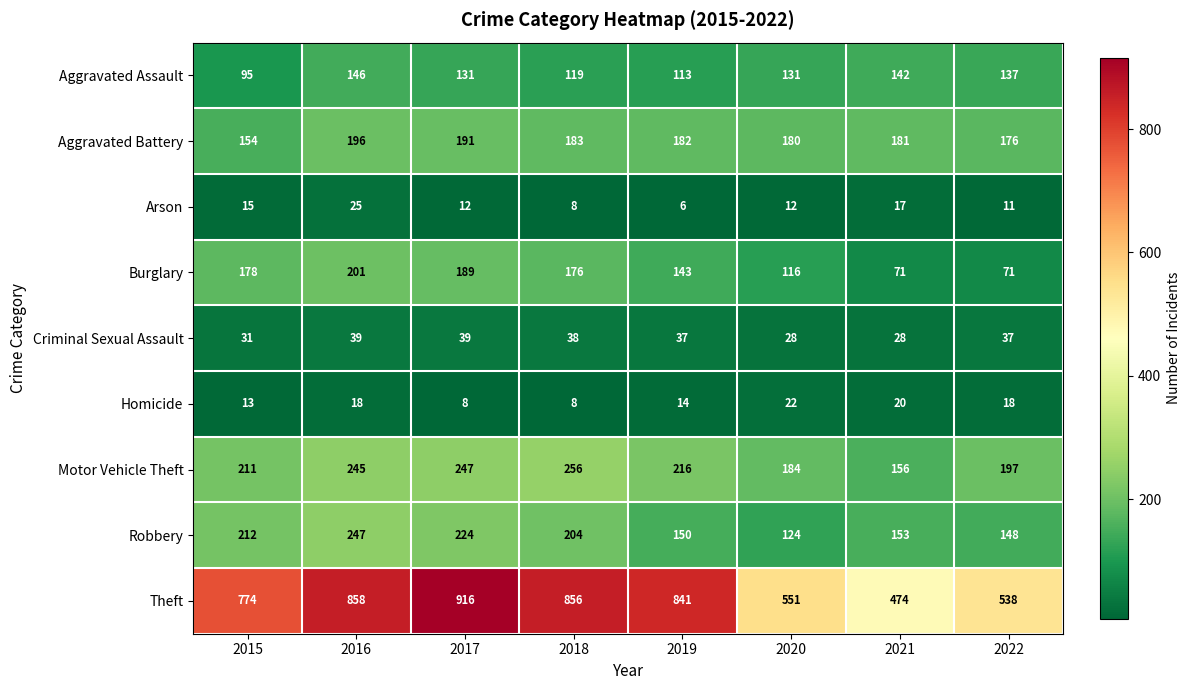

Is the value of Arson at 2015 greater than the value of Homicide at 2022?

No